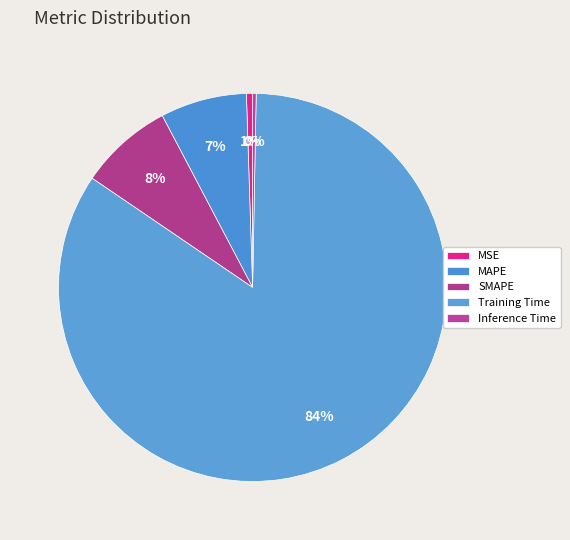

How many segments does this pie chart have?

5